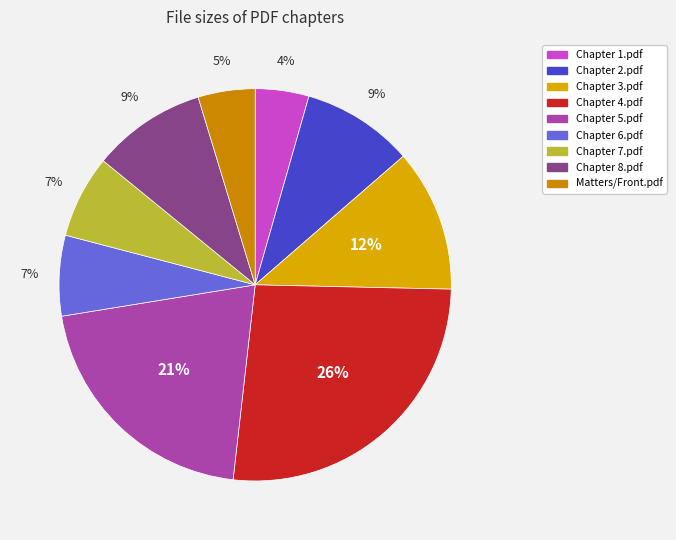

Is Chapter 6.pdf the majority of the pie?

No